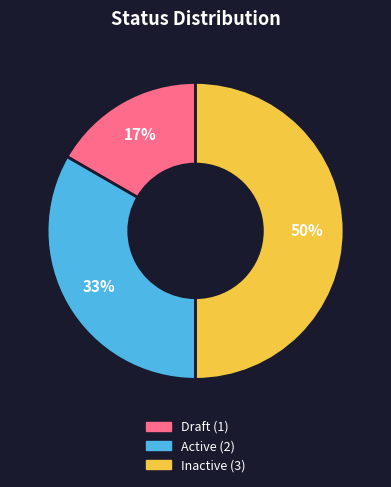

To the nearest percent, what percentage of the pie is Active?

33%